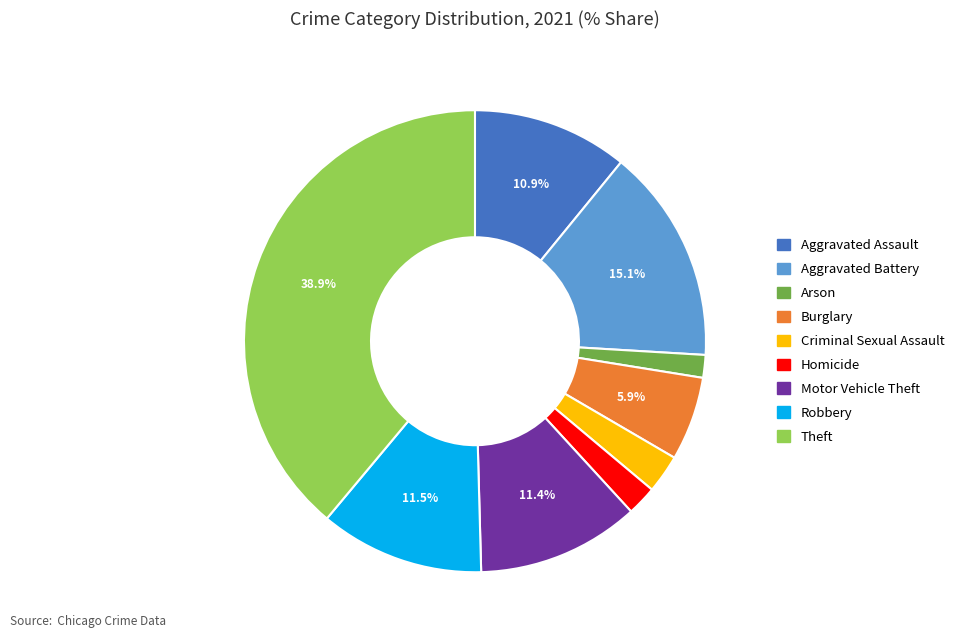

Is there a majority slice in this chart?

No